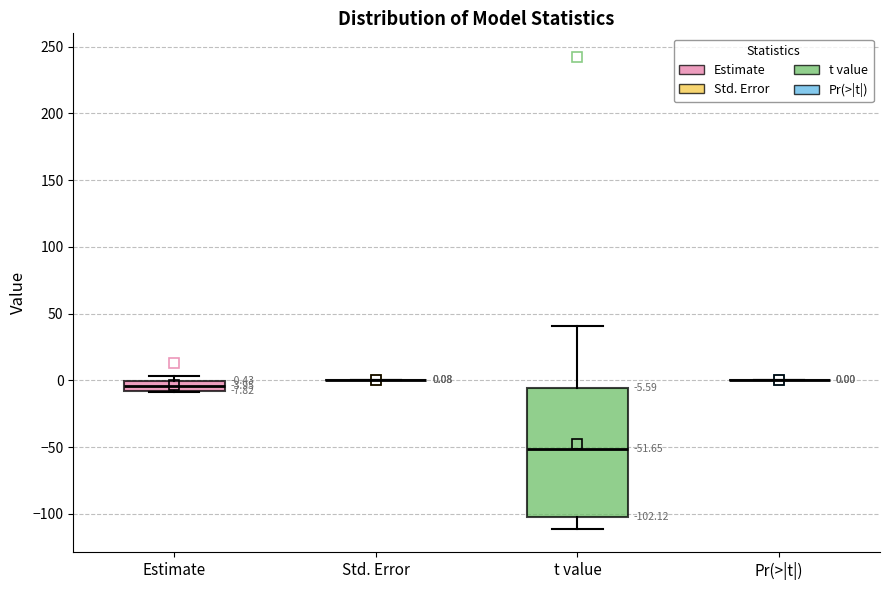

Which box is the tallest, from its lower edge to its upper edge?

t value